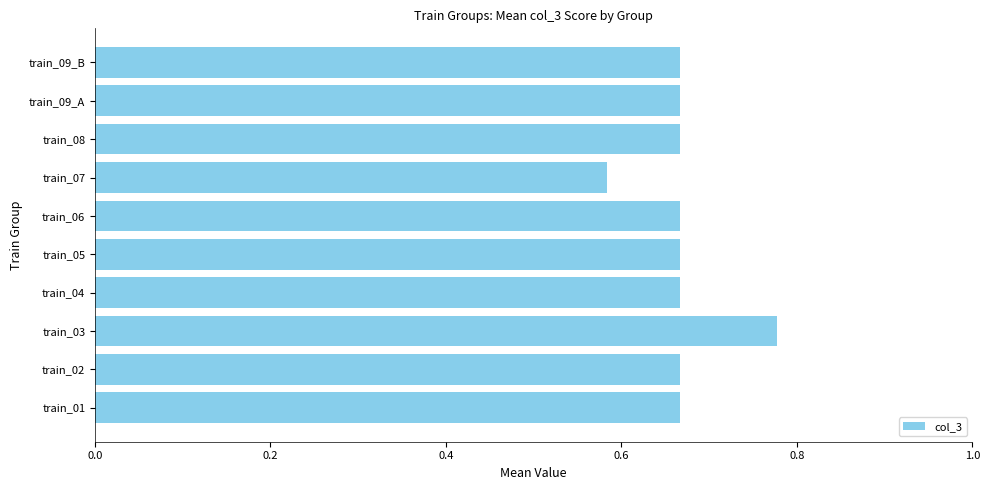

The chart shows a value of 0.5 at train_04. True or false?

False